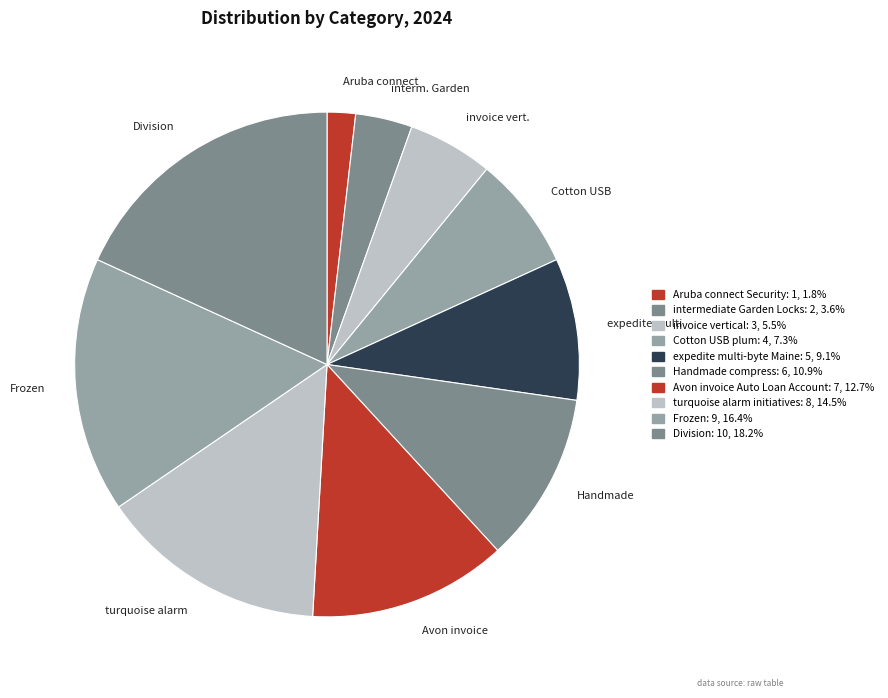

The Frozen slice represents 16% of the pie. True or false?

True